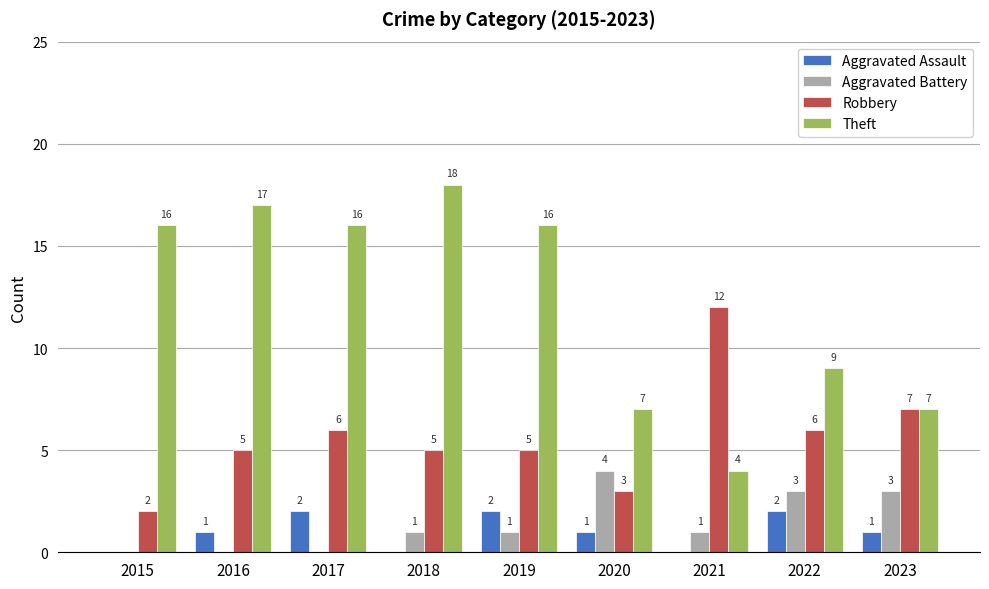

How many groups of bars are there?

9